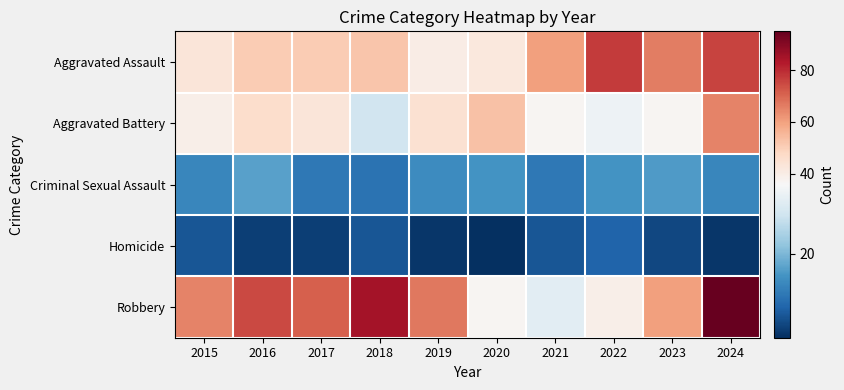

Reading left to right, list all the values displayed in this chart.

Aggravated Assault: 2015=43	2016=51	2017=51	2018=52	2019=40	2020=42	2021=60	2022=77	2023=66	2024=76
Aggravated Battery: 2015=39	2016=46	2017=43	2018=29	2019=45	2020=53	2021=37	2022=34	2023=37	2024=65
Criminal Sexual Assault: 2015=13	2016=17	2017=11	2018=10	2019=14	2020=15	2021=11	2022=15	2023=16	2024=13
Homicide: 2015=6	2016=3	2017=3	2018=6	2019=2	2020=1	2021=6	2022=8	2023=4	2024=2
Robbery: 2015=65	2016=75	2017=71	2018=85	2019=67	2020=37	2021=32	2022=39	2023=60	2024=95